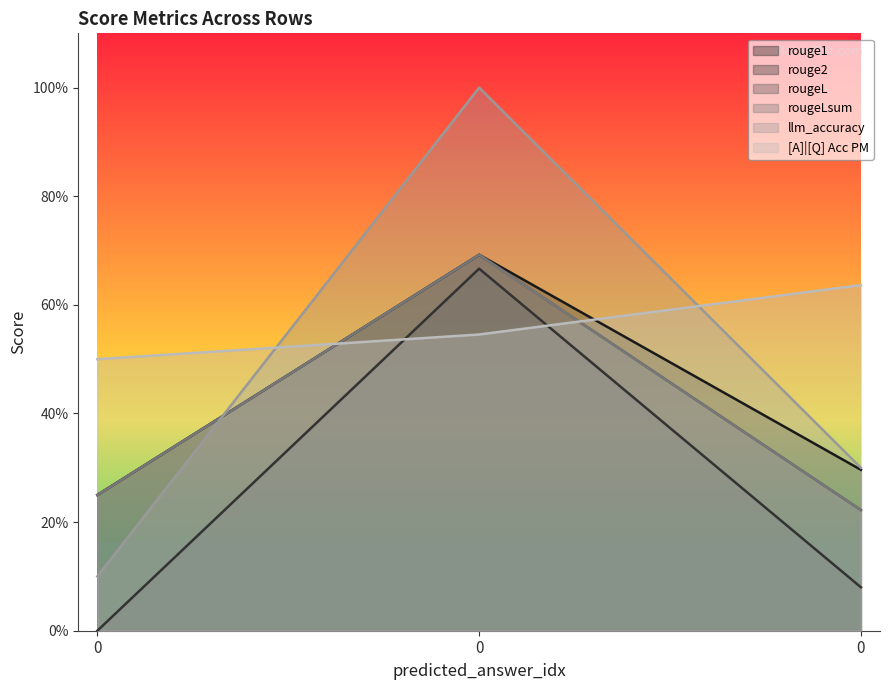

The value of rouge1 at 0 is 0.7. True or false?

True